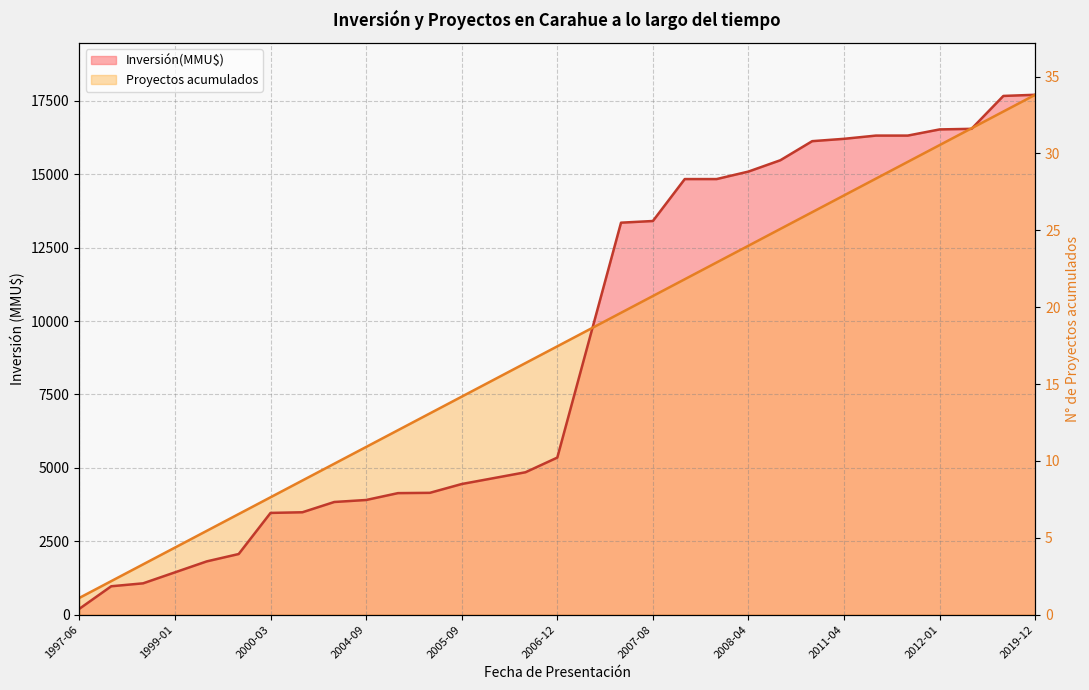

What is the greatest value displayed?

17705.0